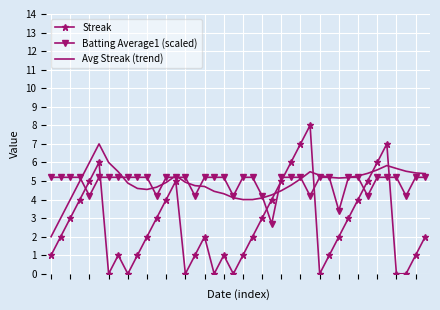

List the series in order of their peak value, highest first.

Streak, Avg Streak (trend), Batting Average1 (scaled)